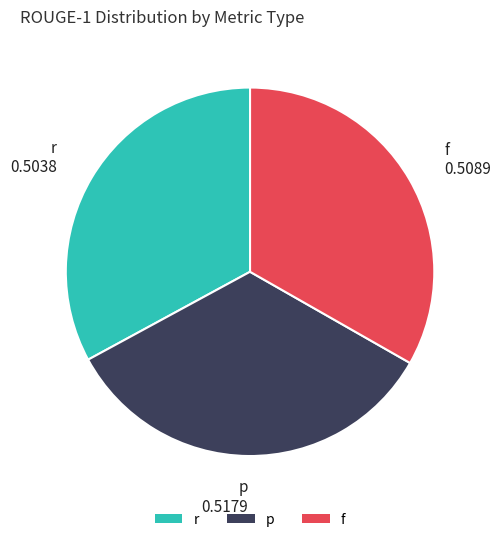

Is the sum of p and f greater than half?

Yes